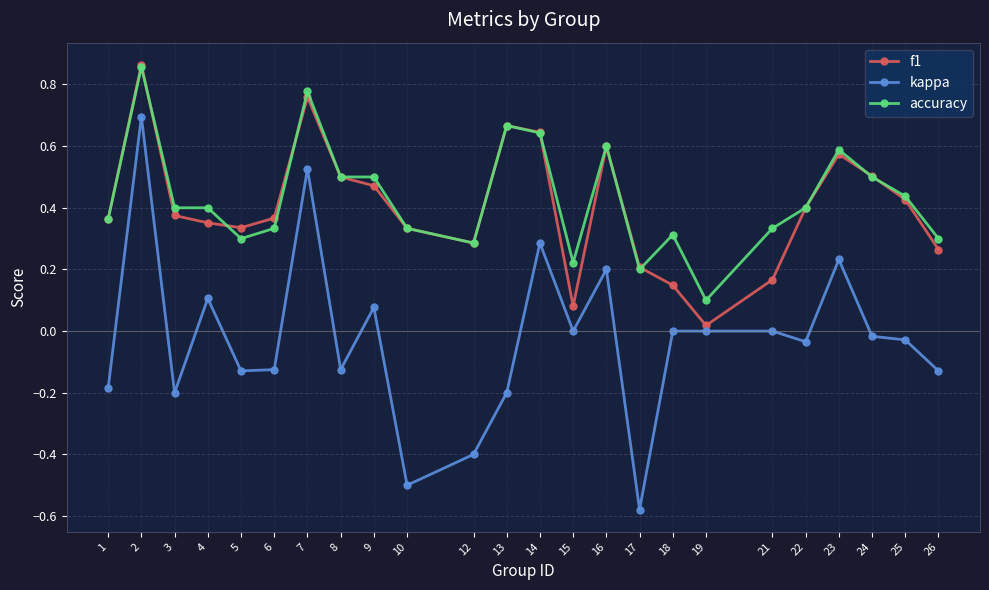

True or false: accuracy and kappa intersect in this chart.

False